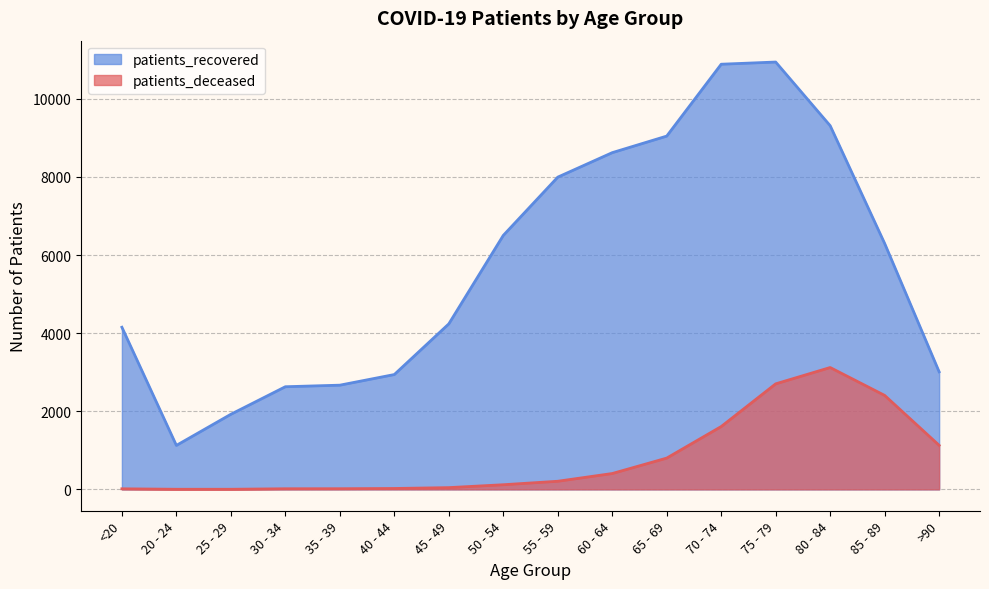

True or false: patients_recovered has a value of 2668 at 35 - 39.

True